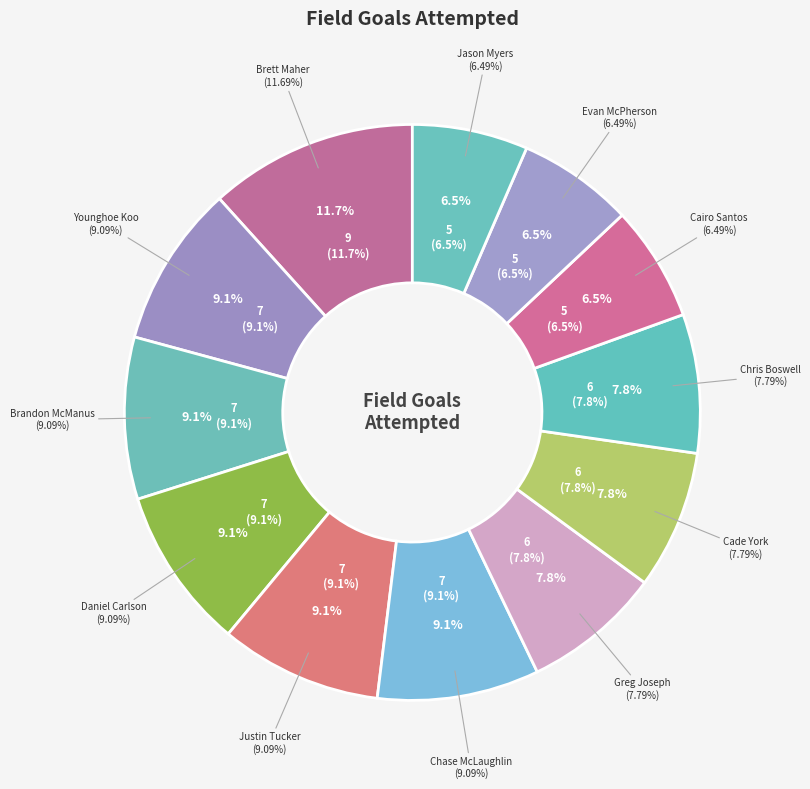

To the nearest percent, what is the average slice percentage?

8%